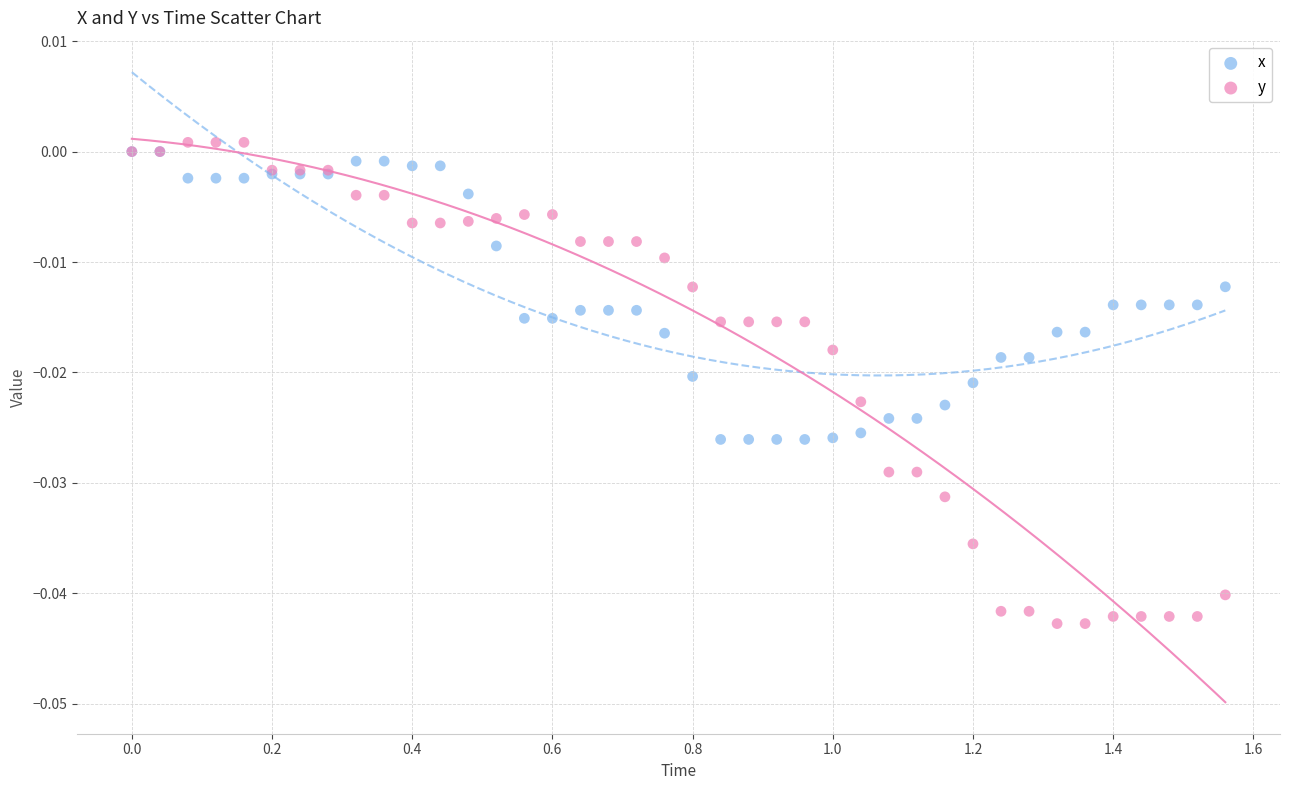

Which series reaches the minimum Y coordinate?

y